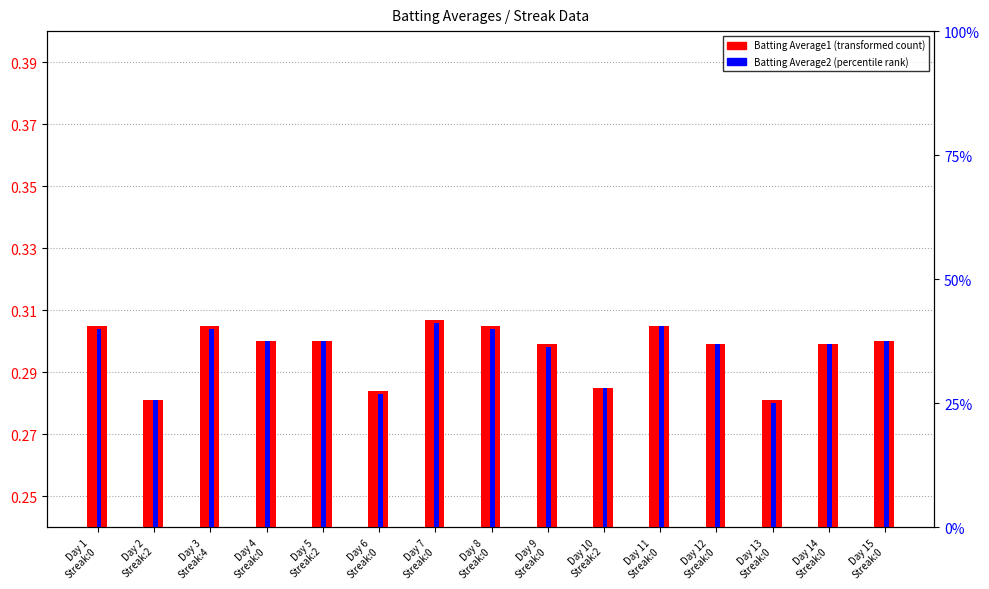

Which series has the largest total across all categories?

Batting Average1